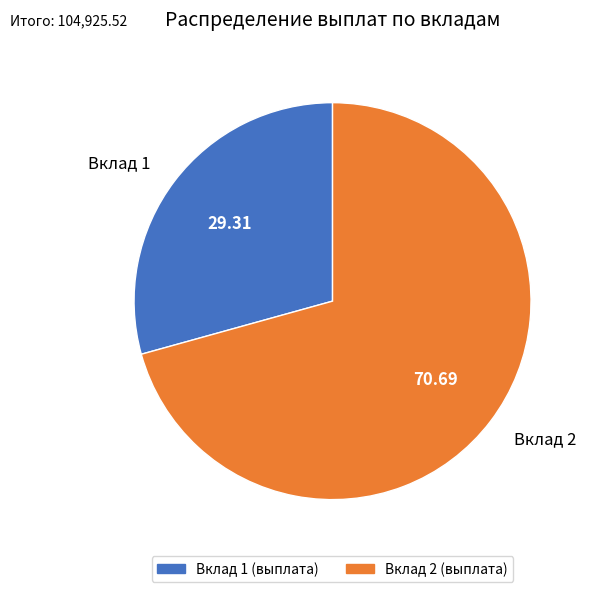

Is it true that Вклад 2 is 71% of the pie?

True